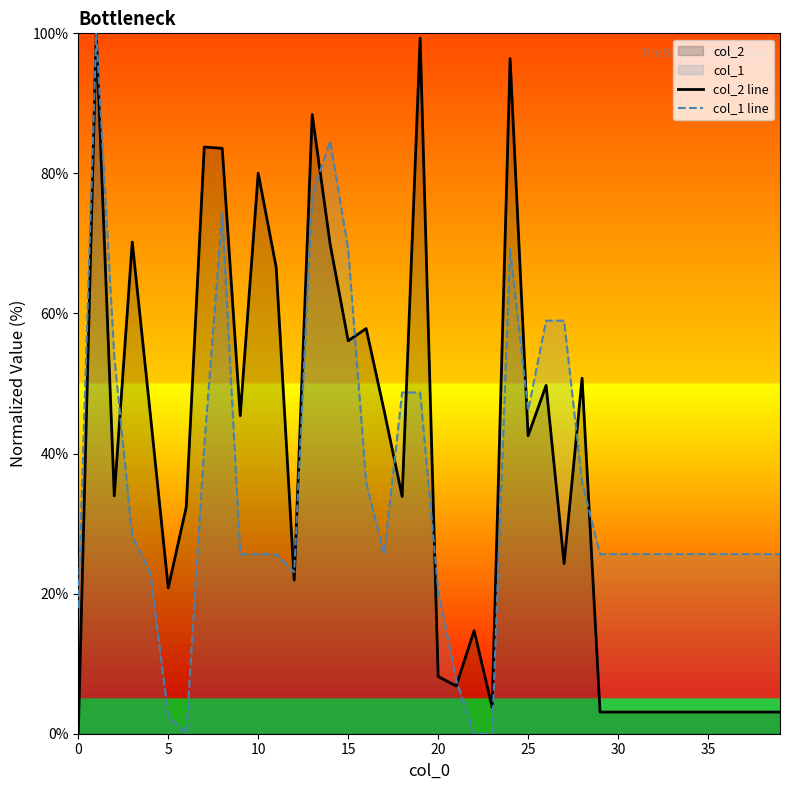

What is the maximum value shown in the chart?

100.0